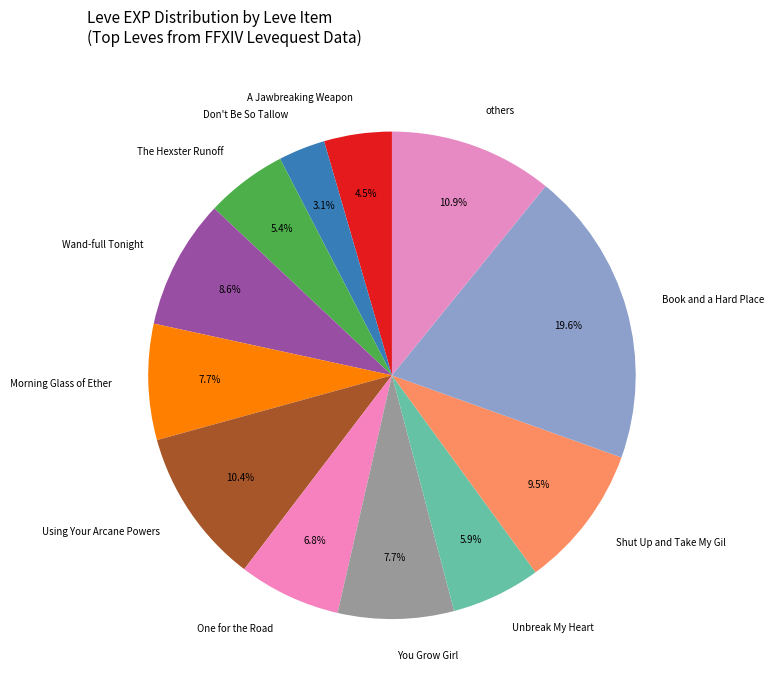

Which slice is the largest?

Book and a Hard Place